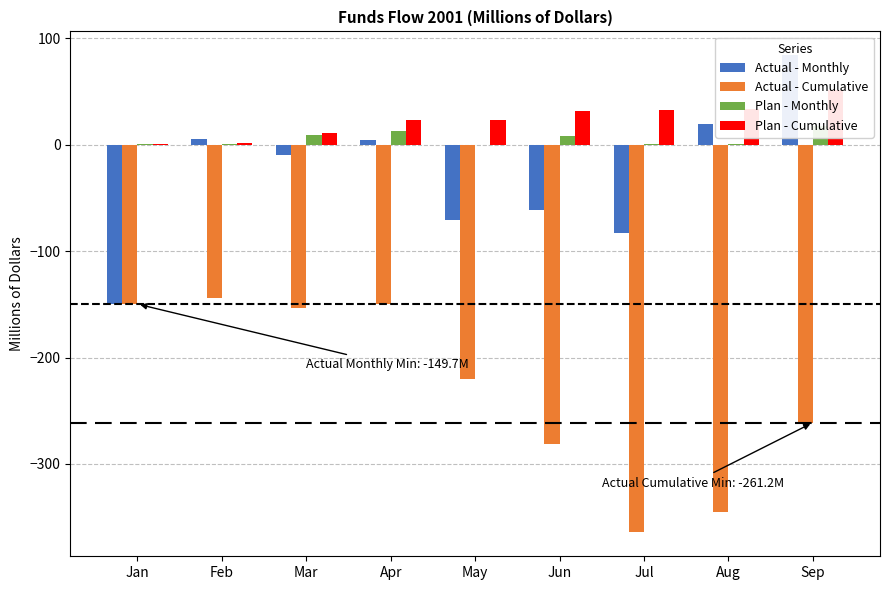

Which series has the largest total across all categories?

Plan - Cumulative